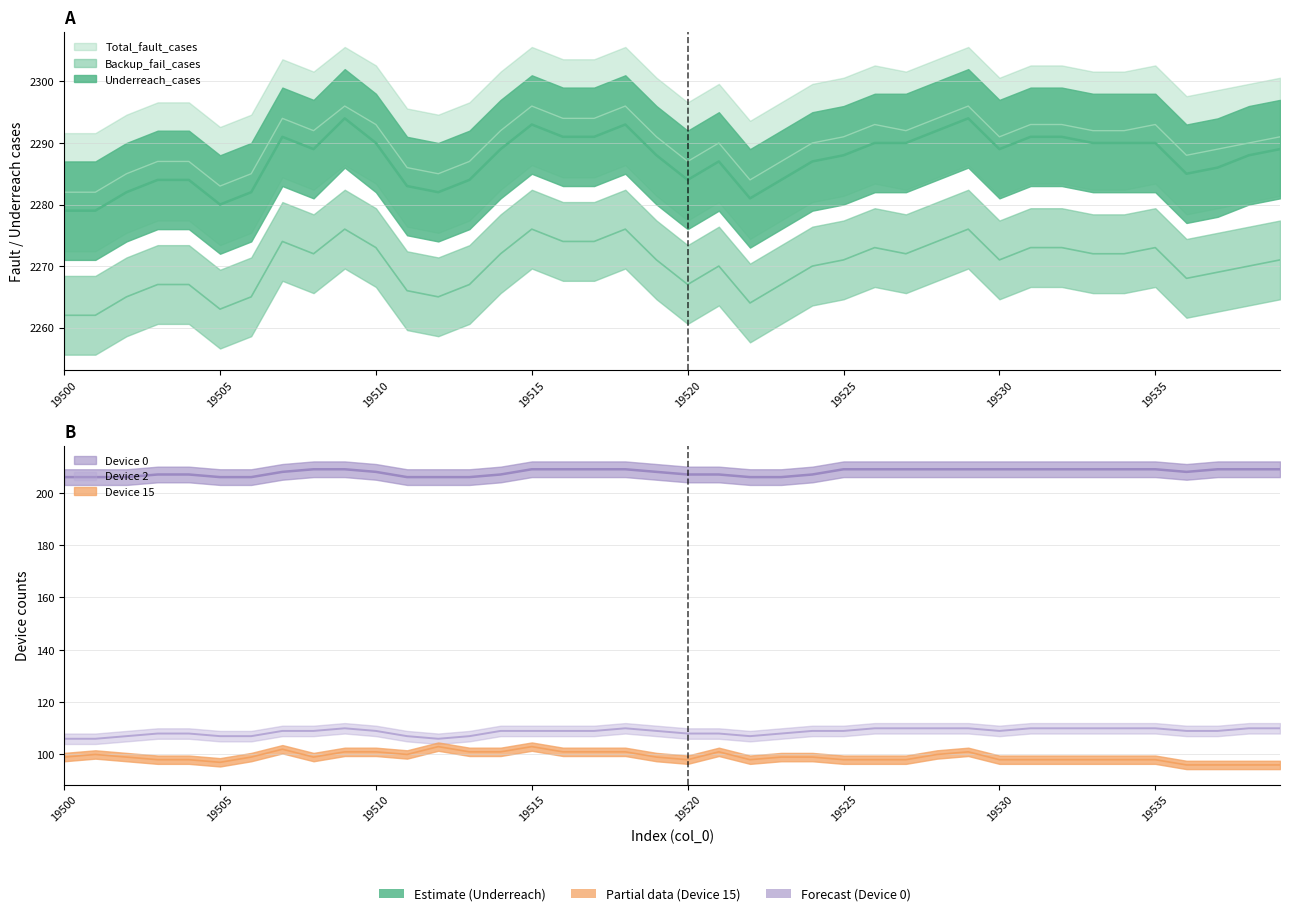

How many lines are shown in the chart?

6